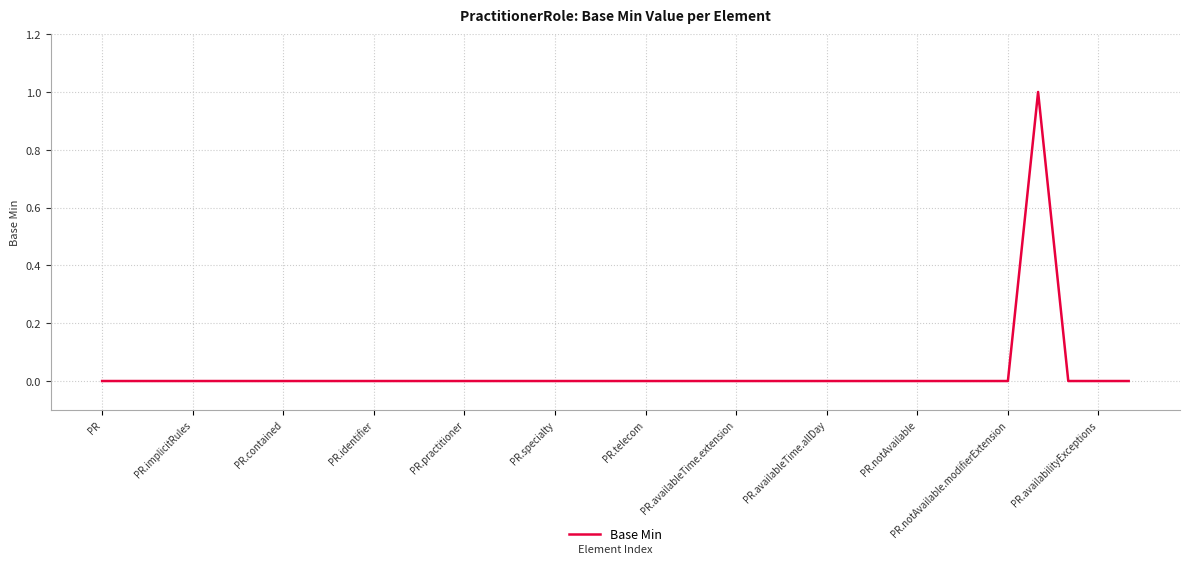

How many lines are shown in the chart?

1